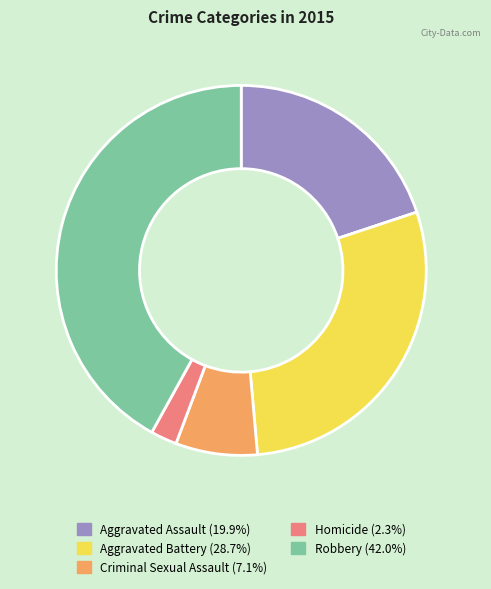

Combined, do Robbery and Homicide account for over 50%?

No